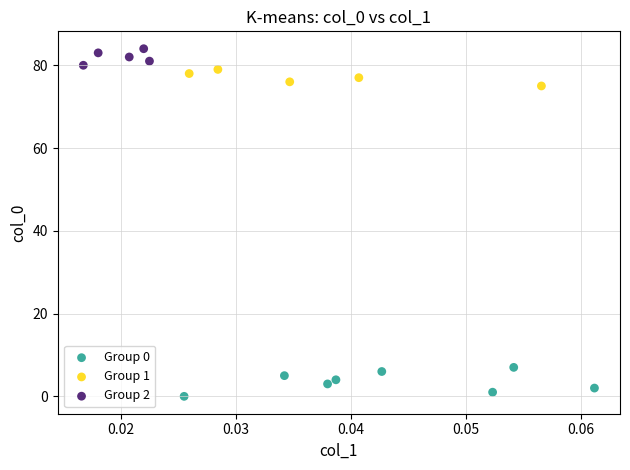

Which series contains the highest Y value?

Group 2